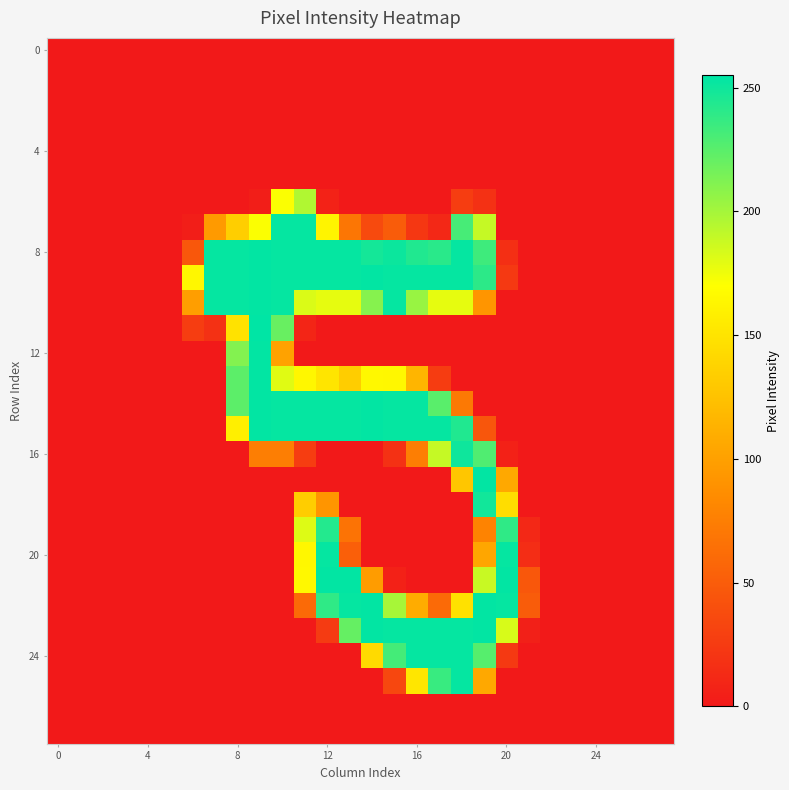

At which category is the sum across all series the highest?

19